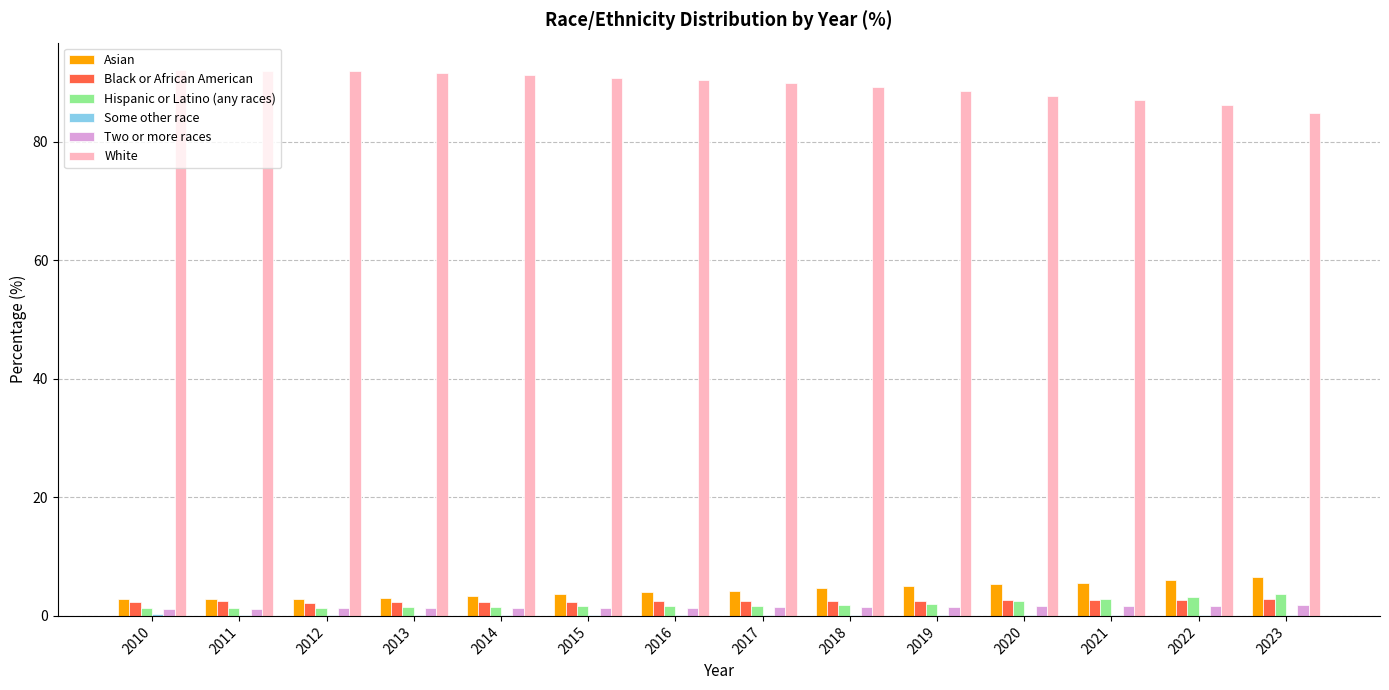

What is the greatest value displayed?

92.1